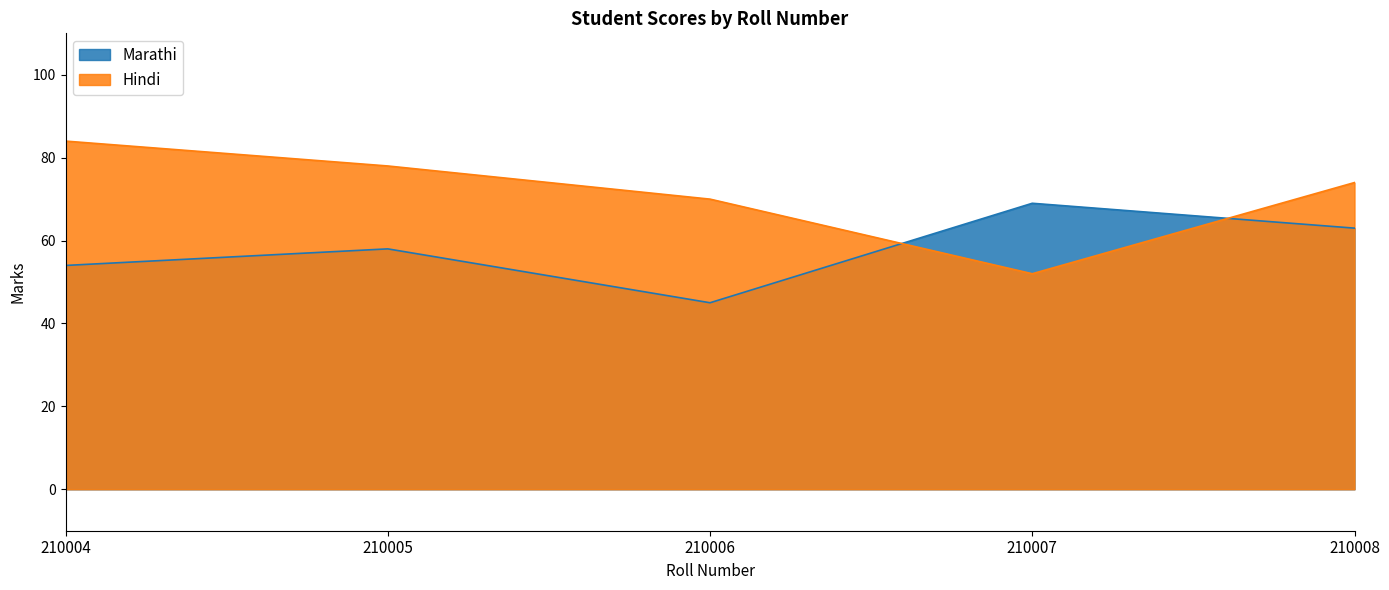

Which series has the largest total across all categories?

Hindi